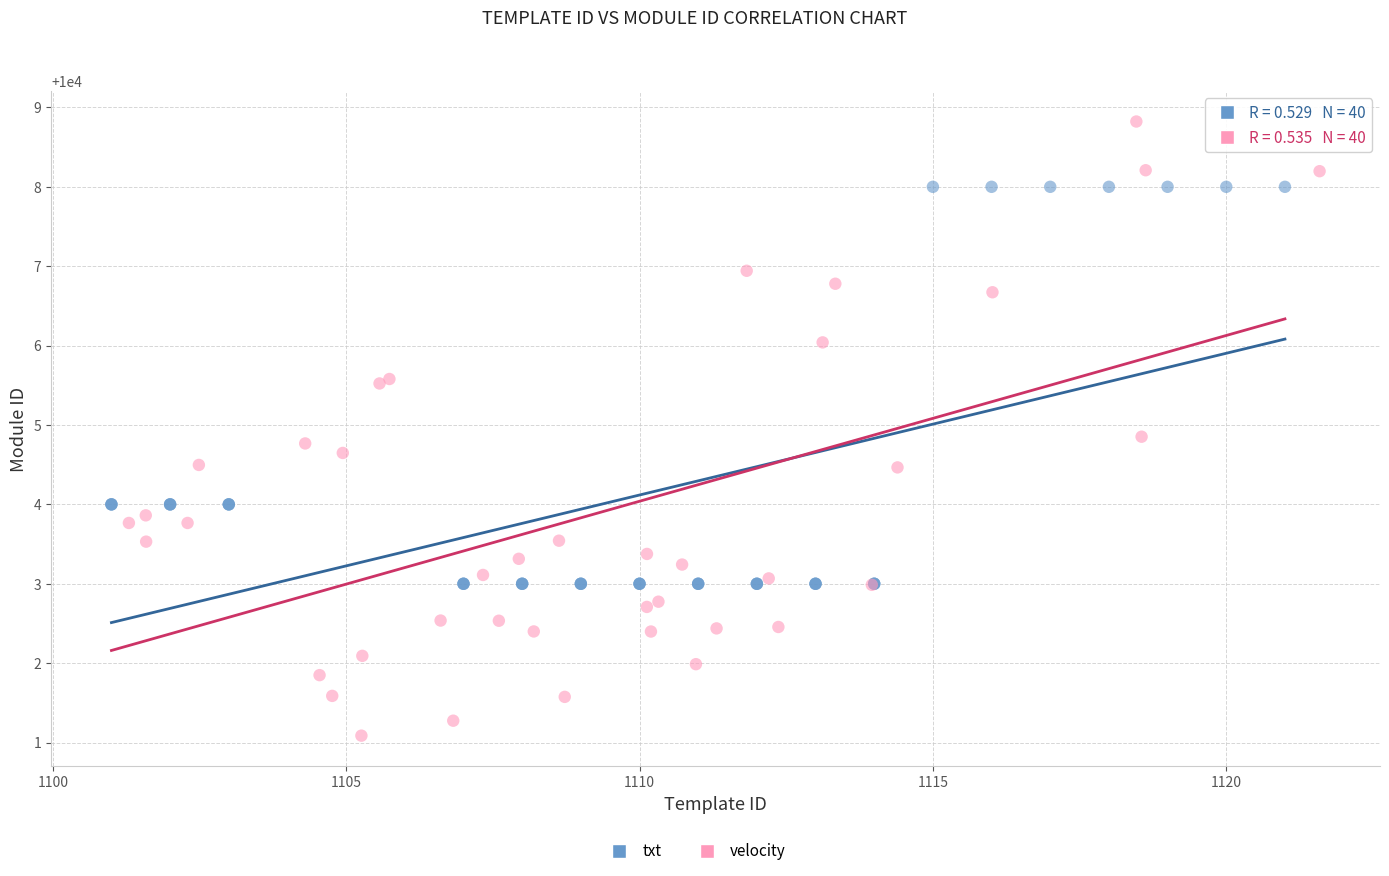

Which series reaches the minimum Y coordinate?

velocity